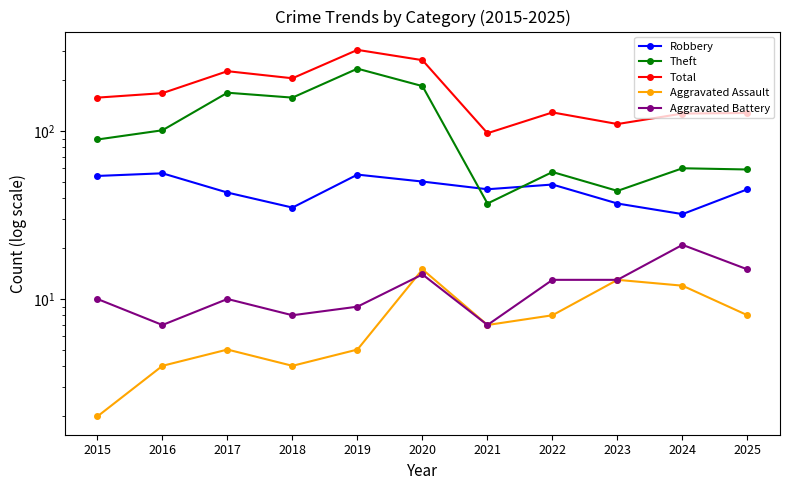

What is the difference between the highest and lowest values at 2024?

115